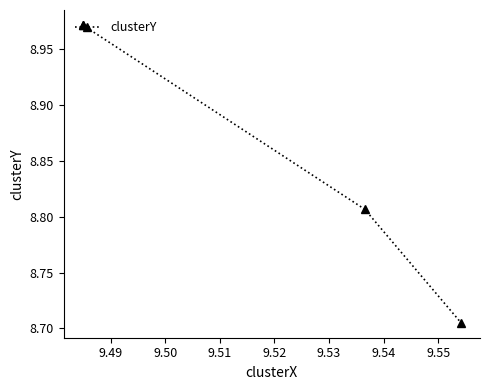

What is the greatest value displayed?

9.0